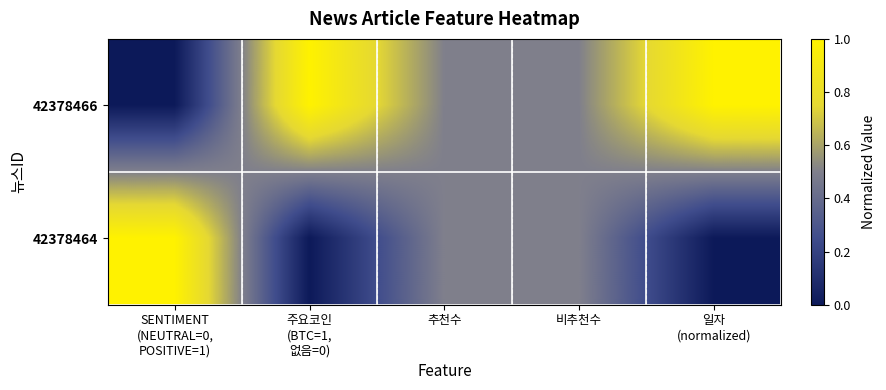

List the series in order of their peak value, highest first.

42378466, 42378464